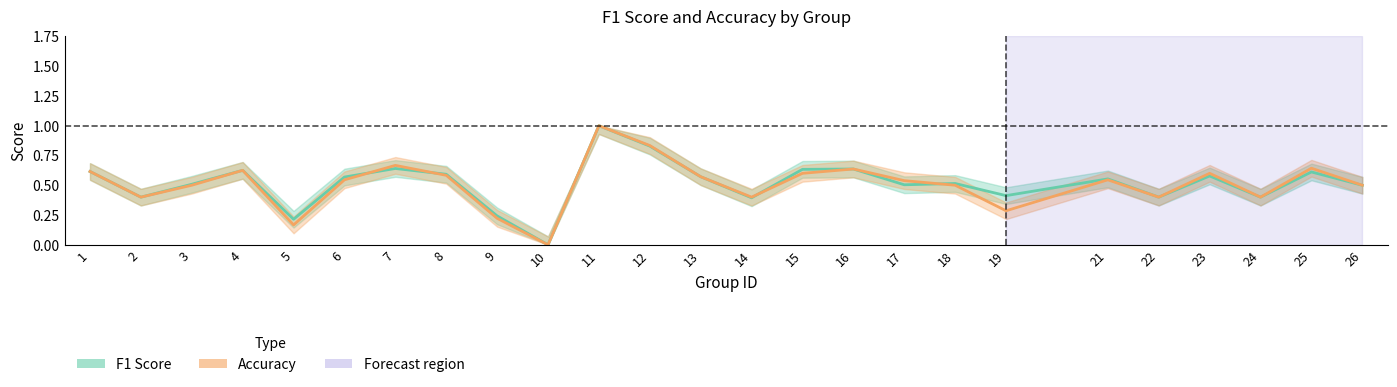

Reading left to right, extract all data points from this chart.

f1: 1=0.6	2=0.4	3=0.5	4=0.6	5=0.2	6=0.6	7=0.6	8=0.6	9=0.2	10=0.0	11=1.0	12=0.8	13=0.6	14=0.4	15=0.6	16=0.6	17=0.5	18=0.5	19=0.4	21=0.6	22=0.4	23=0.6	24=0.4	25=0.6	26=0.5
accuracy: 1=0.6	2=0.4	3=0.5	4=0.6	5=0.2	6=0.5	7=0.7	8=0.6	9=0.2	10=0.0	11=1.0	12=0.8	13=0.6	14=0.4	15=0.6	16=0.6	17=0.5	18=0.5	19=0.3	21=0.5	22=0.4	23=0.6	24=0.4	25=0.6	26=0.5